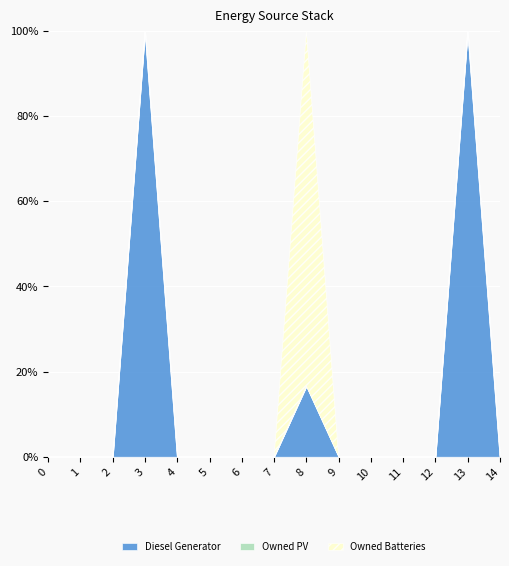

In Owned Batteries, how many points are higher than both neighbors (excluding endpoints)?

1